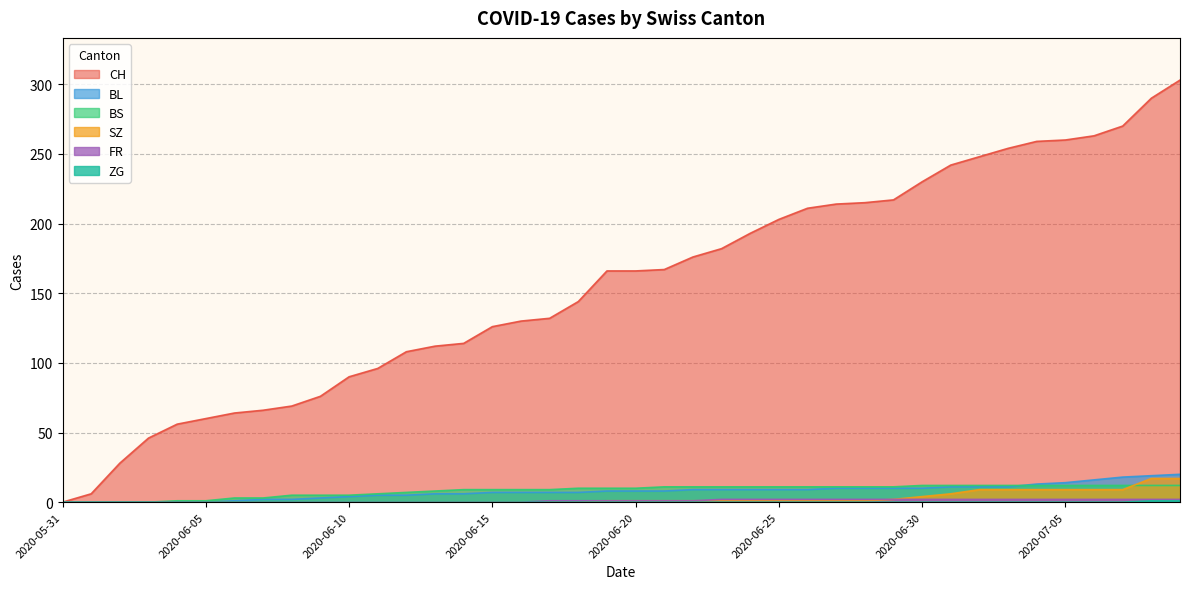

Where do BS and SZ first cross each other?

2020-07-07 and 2020-07-08